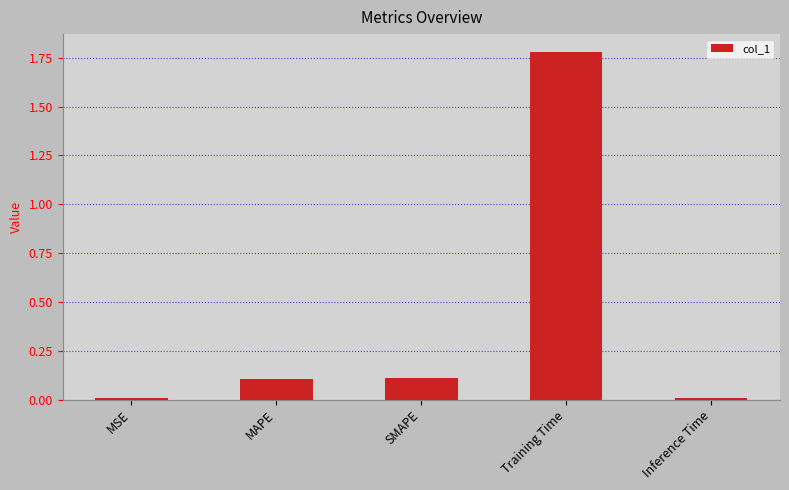

What is the change in value from MSE to MAPE?

+0.1